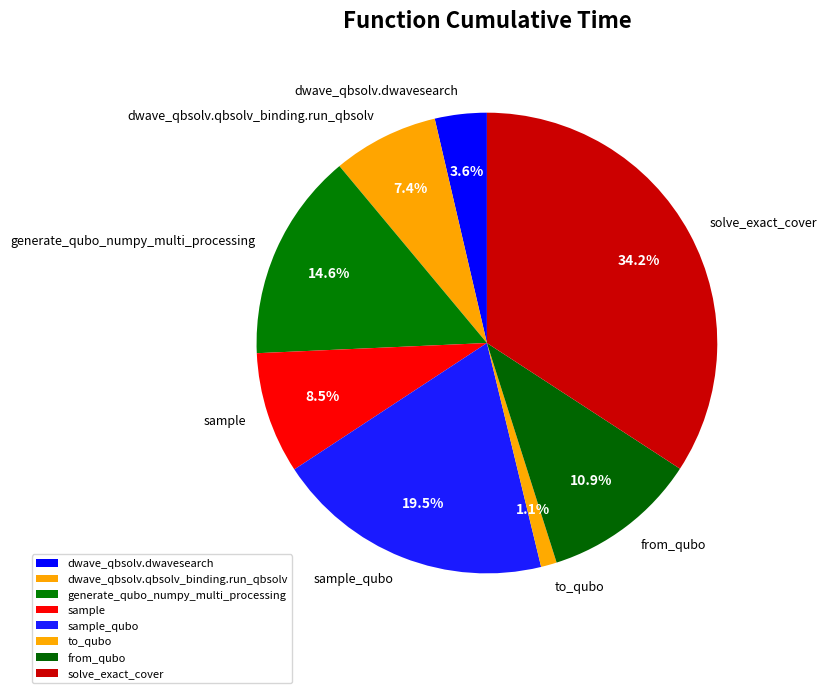

True or false: from_qubo accounts for 11% of the total.

True